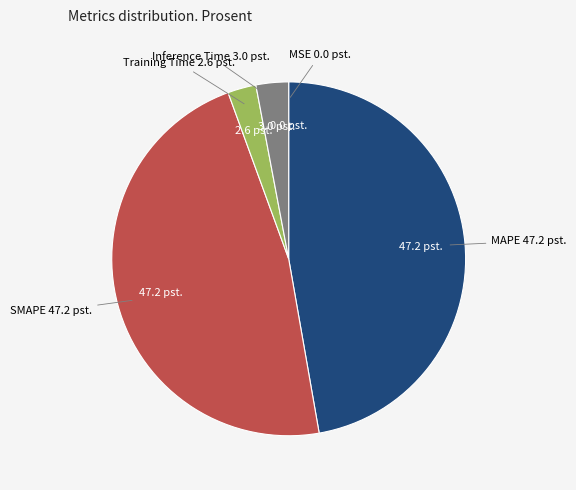

Is there any slice that represents more than half of the pie?

No